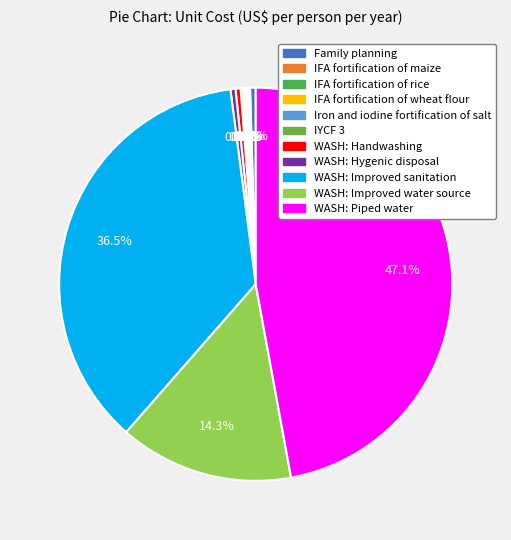

Combined, what portion of the pie is WASH: Handwashing and WASH: Piped water?

47.5%